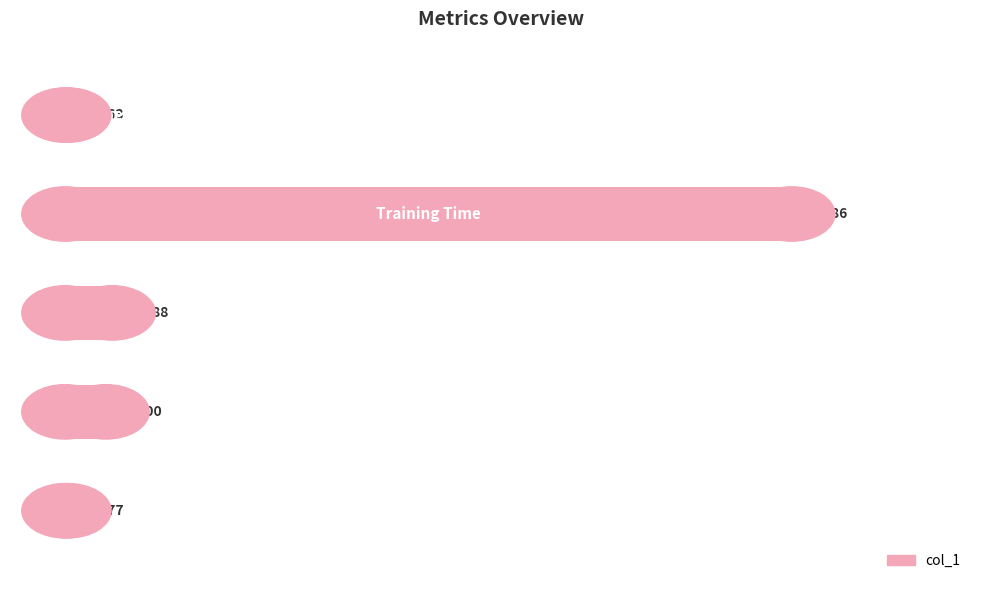

What is the sum of all values?

5.2